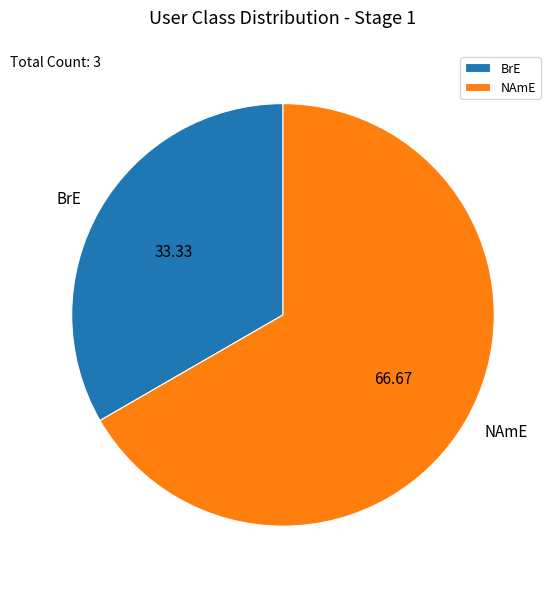

Between NAmE and BrE, which is larger?

NAmE